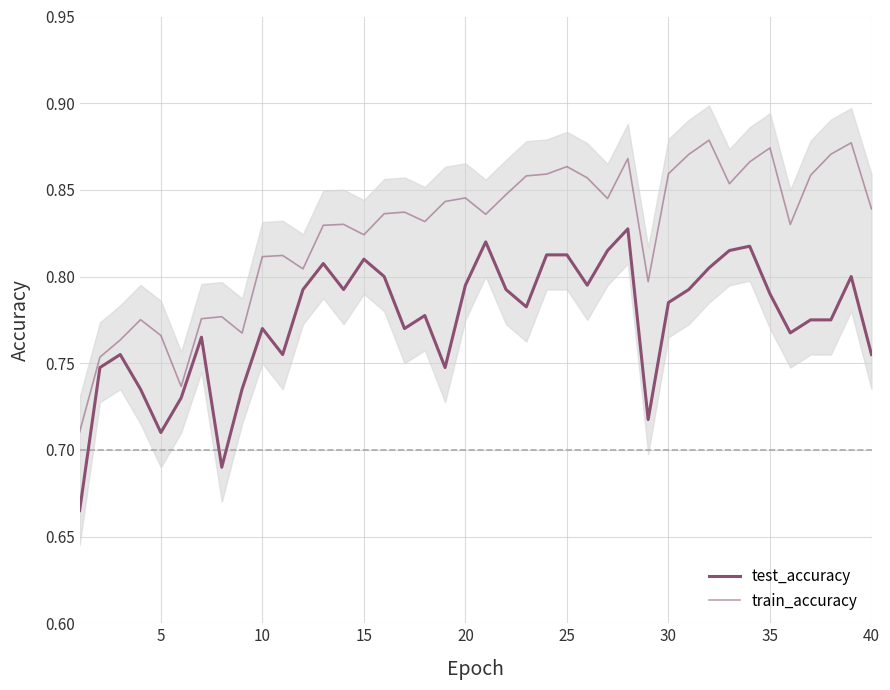

True or false: test_accuracy has more than 2 interior local peaks.

True